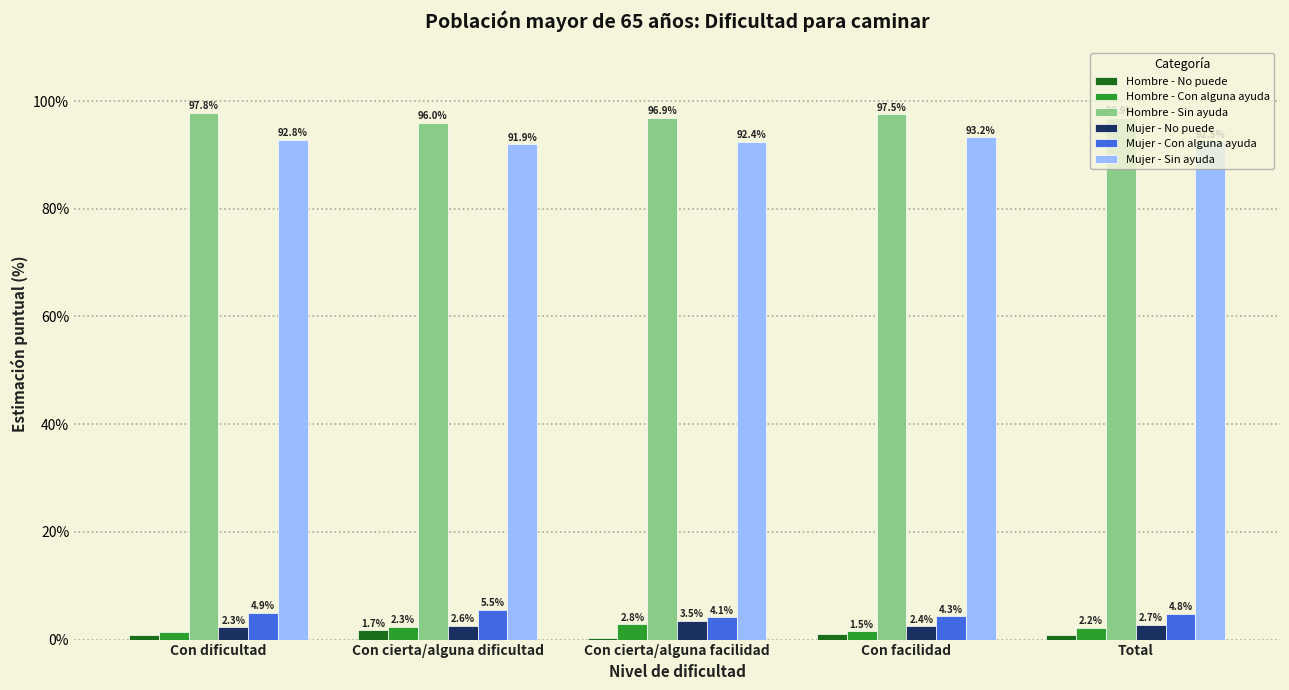

Read the Mujer - Con alguna ayuda value at Total.

4.8